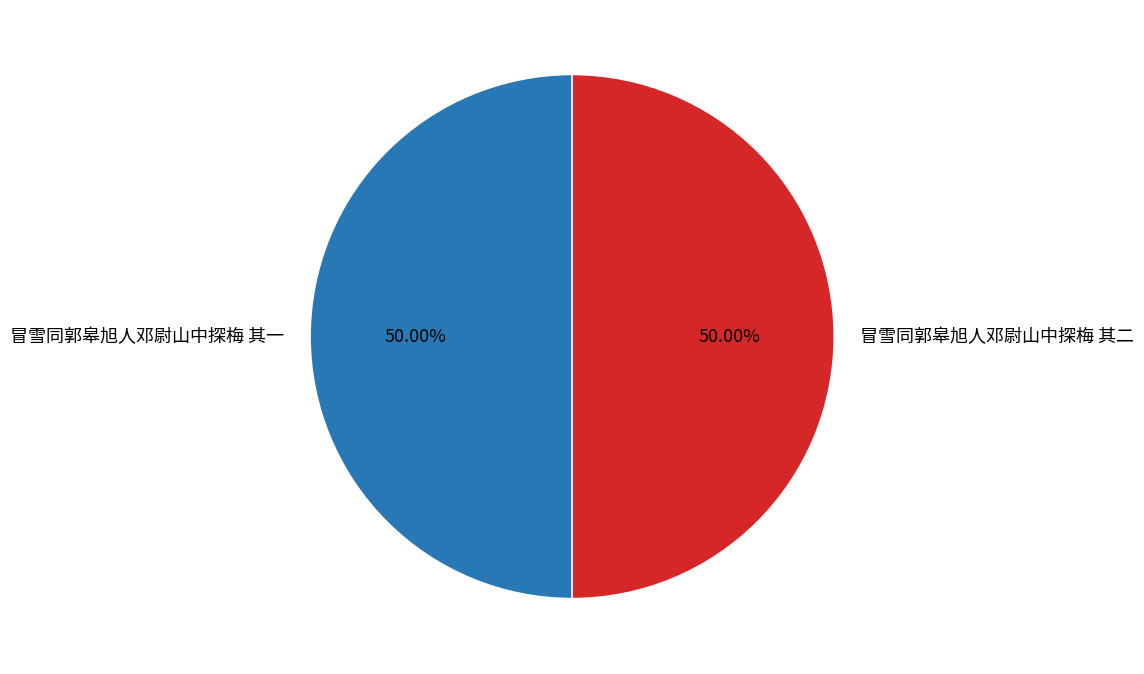

What is the ratio of the value at 冒雪同郭皋旭人邓尉山中探梅 其一 to the value at 冒雪同郭皋旭人邓尉山中探梅 其二?

1.0